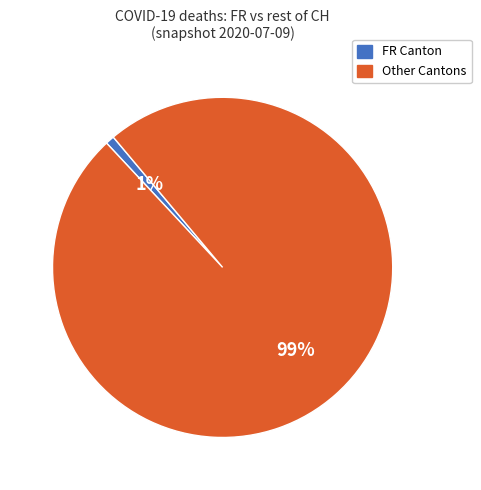

To the nearest percent, what is the difference between the largest and smallest slice percentages?

98%